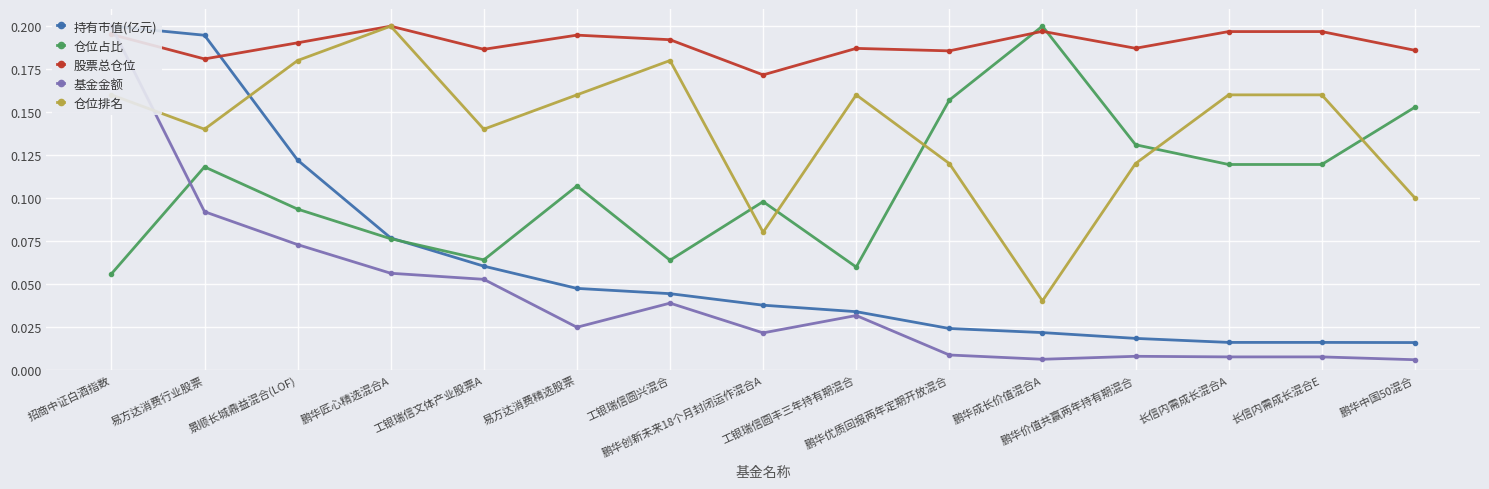

True or false: 股票总仓位 and 仓位排名 intersect in this chart.

False